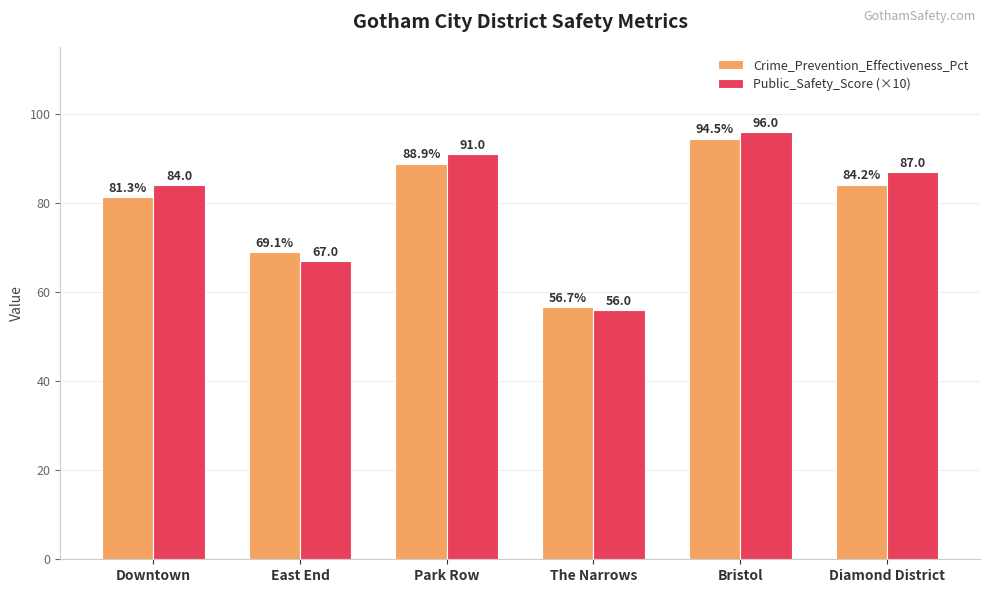

Reading right to left, extract all data points from this chart.

Crime_Prevention_Effectiveness_Pct: 84.2	94.5	56.7	88.9	69.1	81.3
Public_Safety_Score (×10): 87.0	96.0	56.0	91.0	67.0	84.0